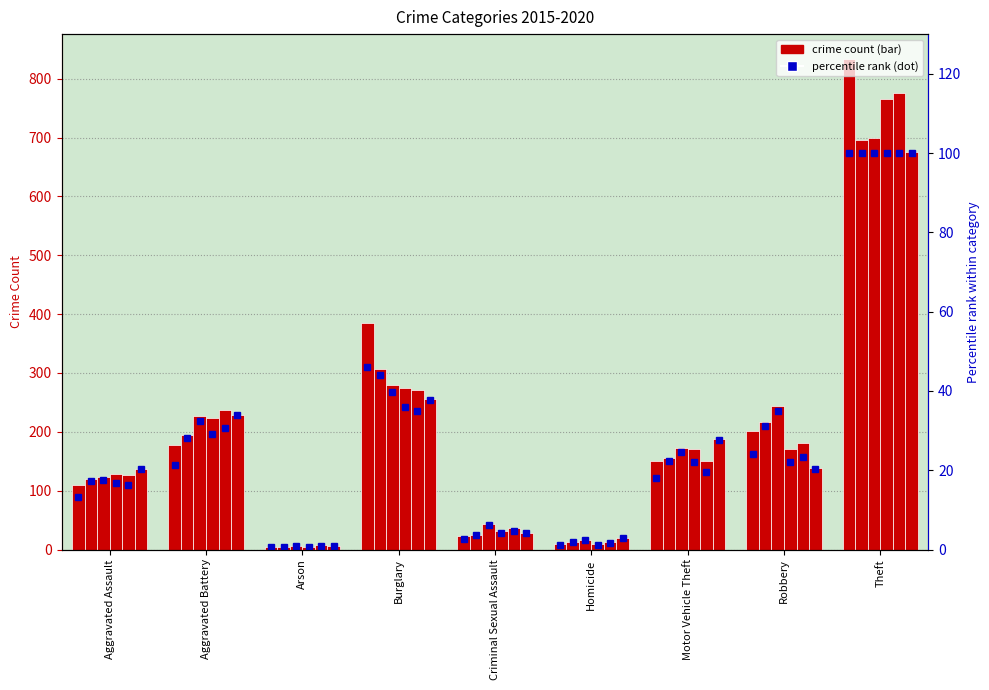

How many bars are there in each group?

6